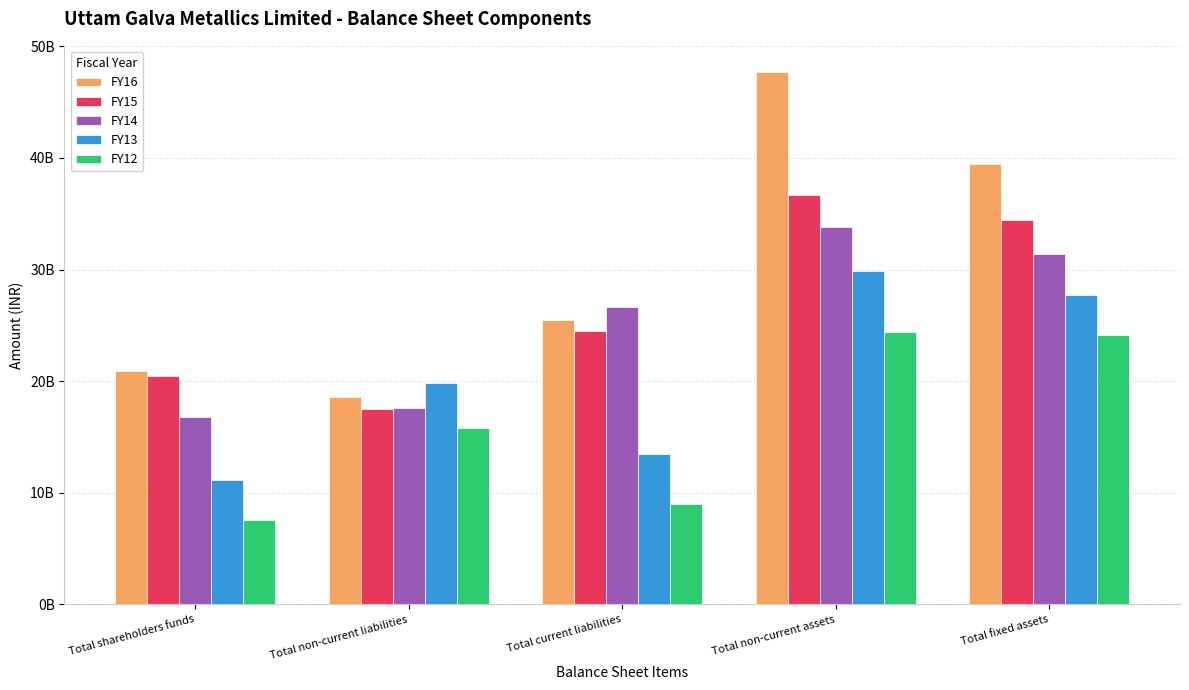

What are all the series names shown in the legend?

FY16, FY15, FY14, FY13, FY12